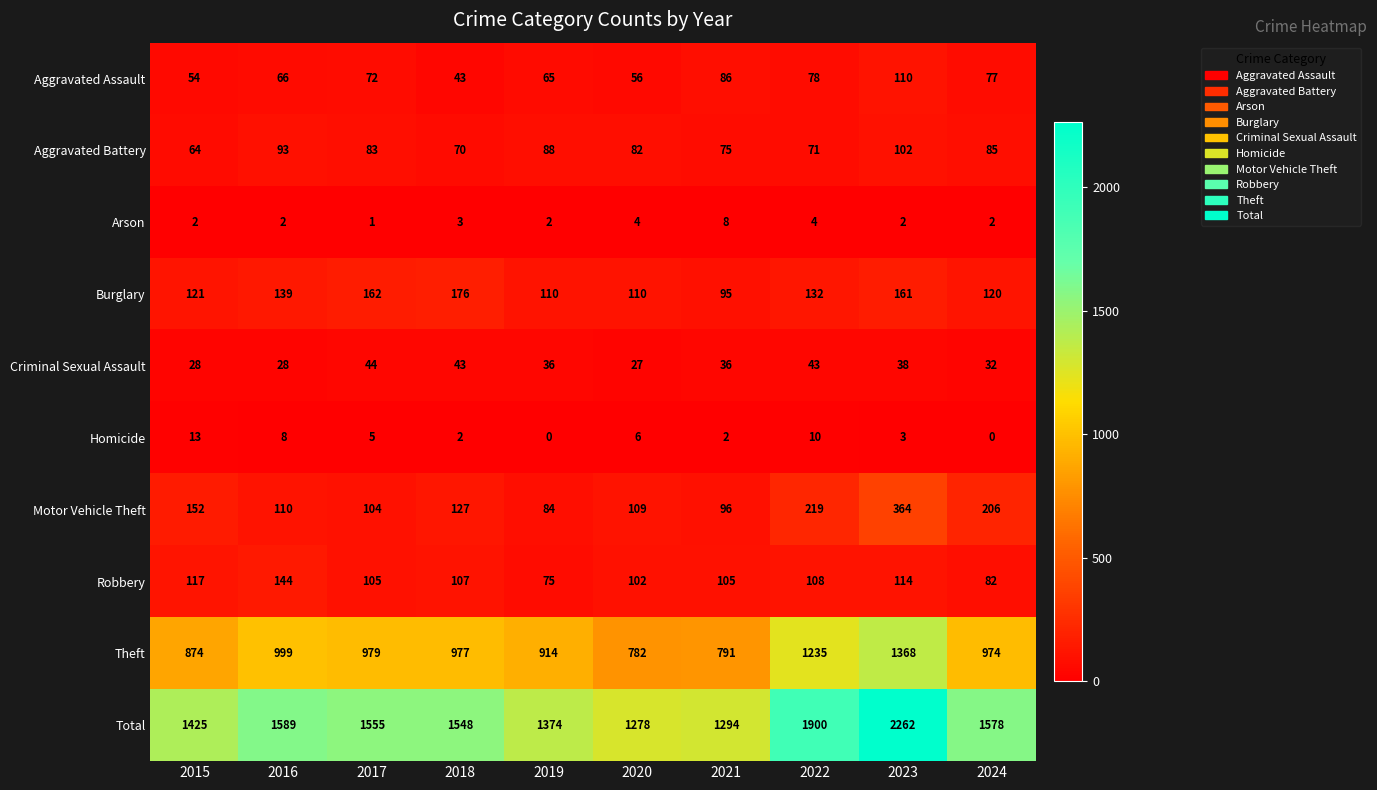

At which label does Total first exceed 1555?

2016